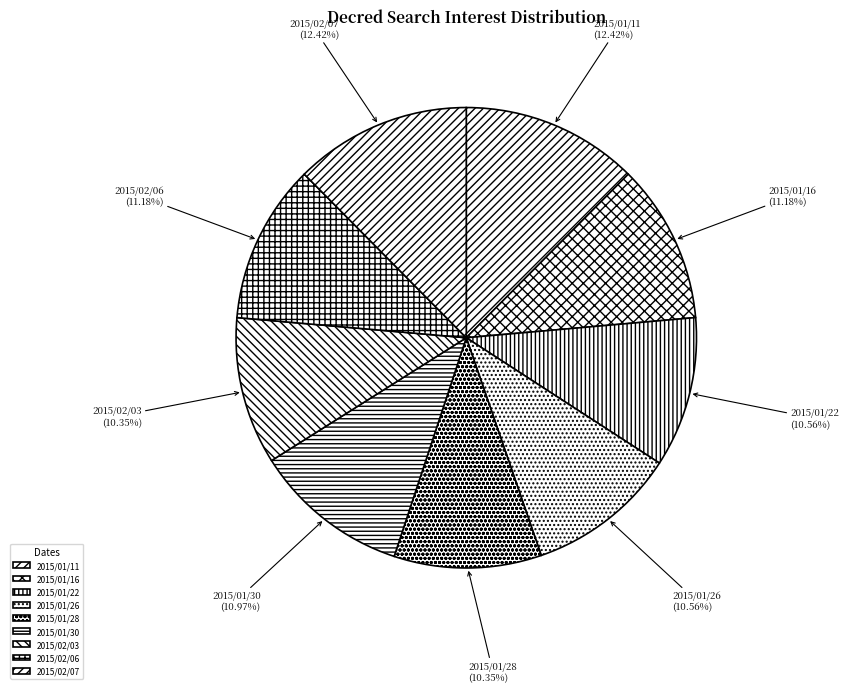

True or false: 2015/01/16 accounts for 2% of the total.

False